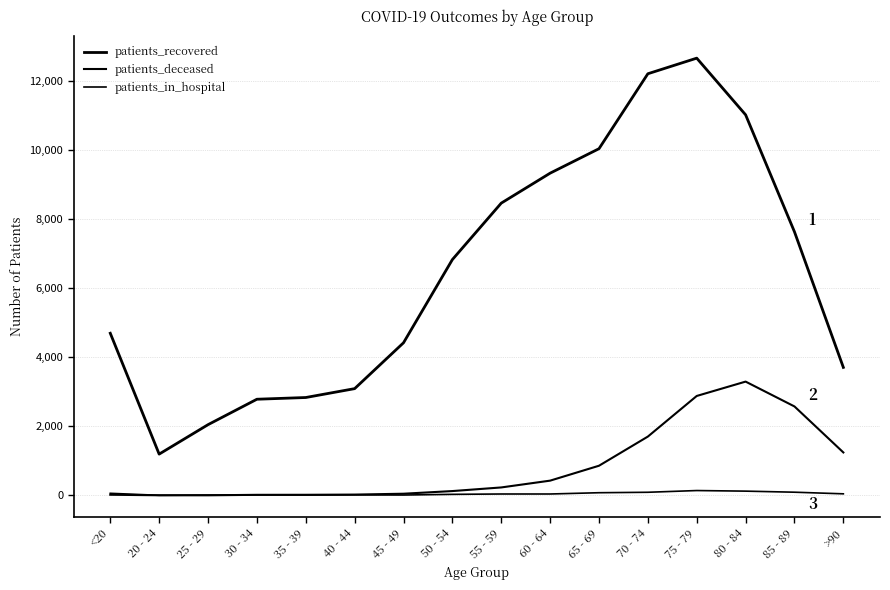

Does the chart have visible grid lines?

Yes